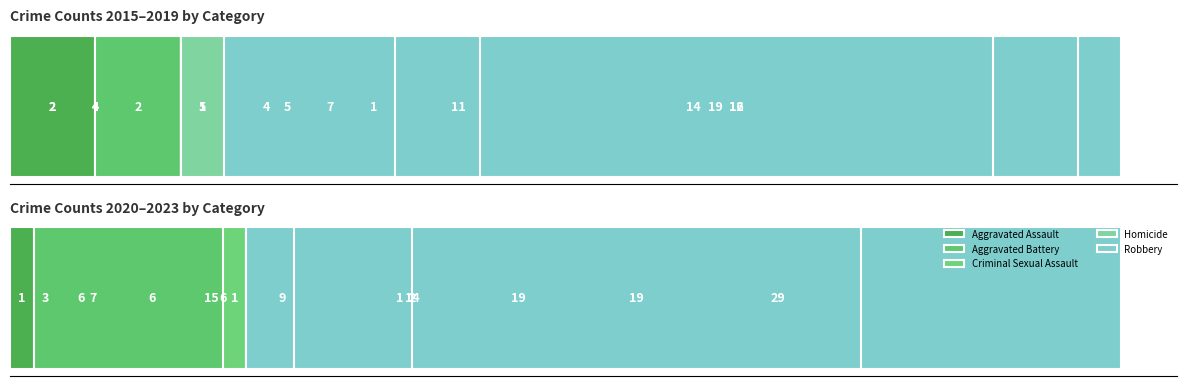

What is the sum of the Aggravated Assault values at 10 and 5?

13.0